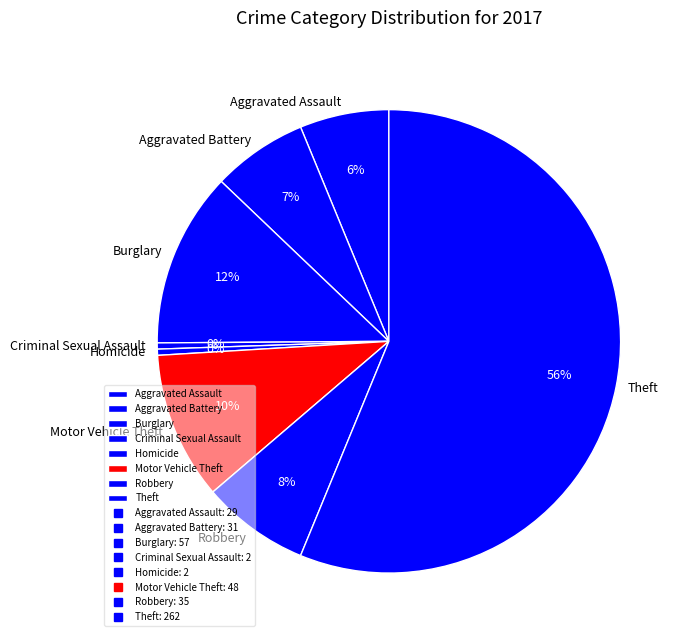

Is there any slice that represents more than half of the pie?

Yes